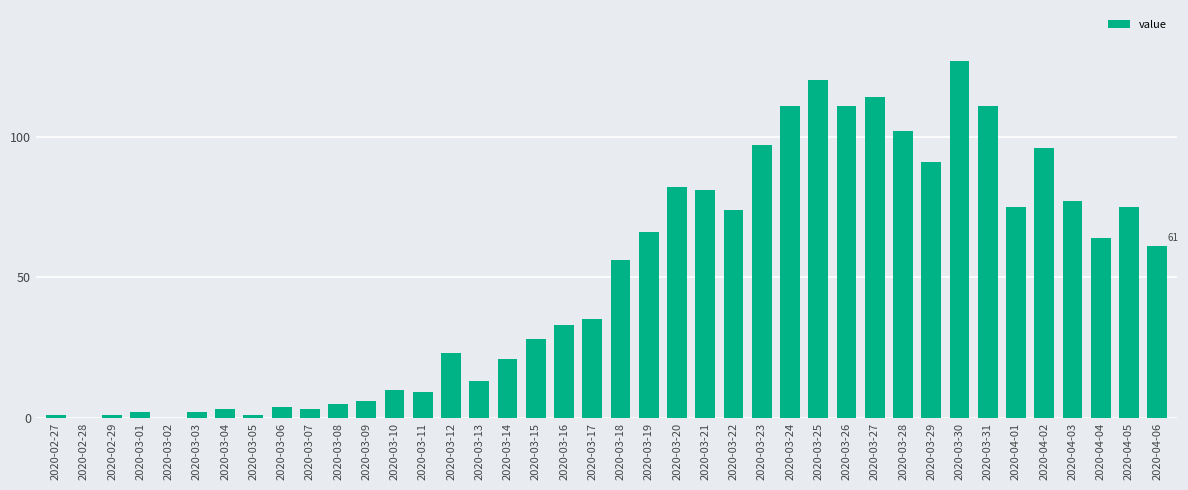

The value at 2020-03-16 is 33. True or false?

True